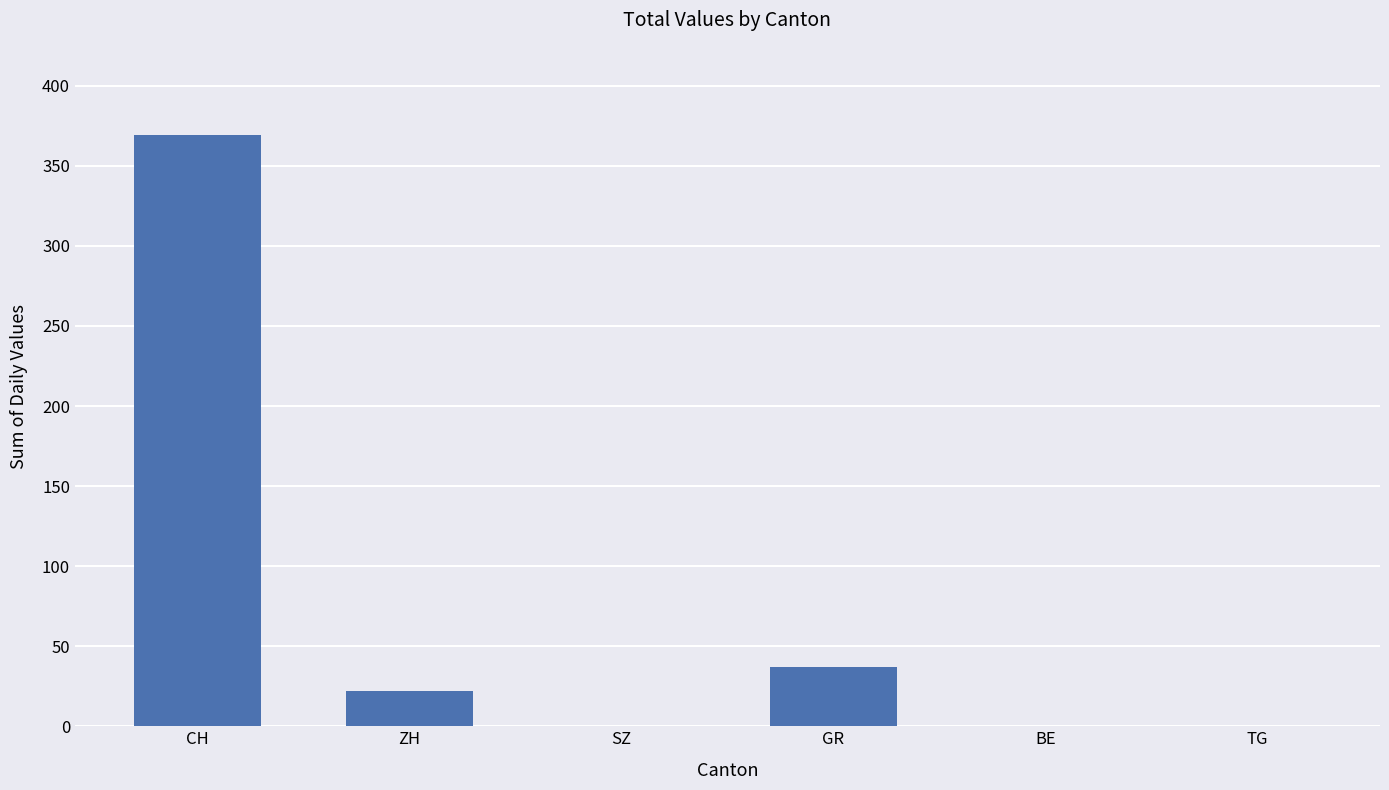

At which category does the chart reach its peak across all series?

CH